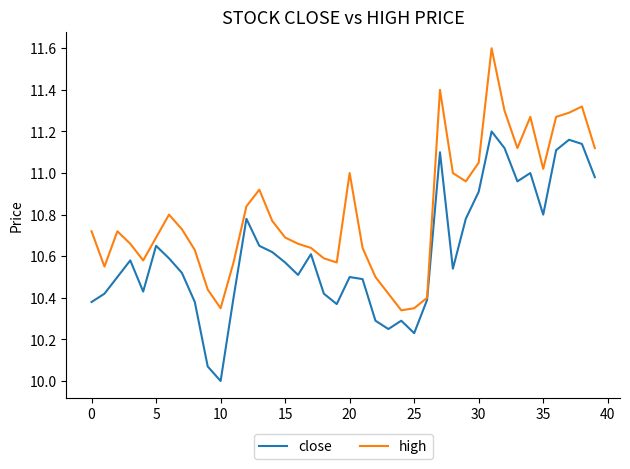

How many distinct data groups are displayed?

2